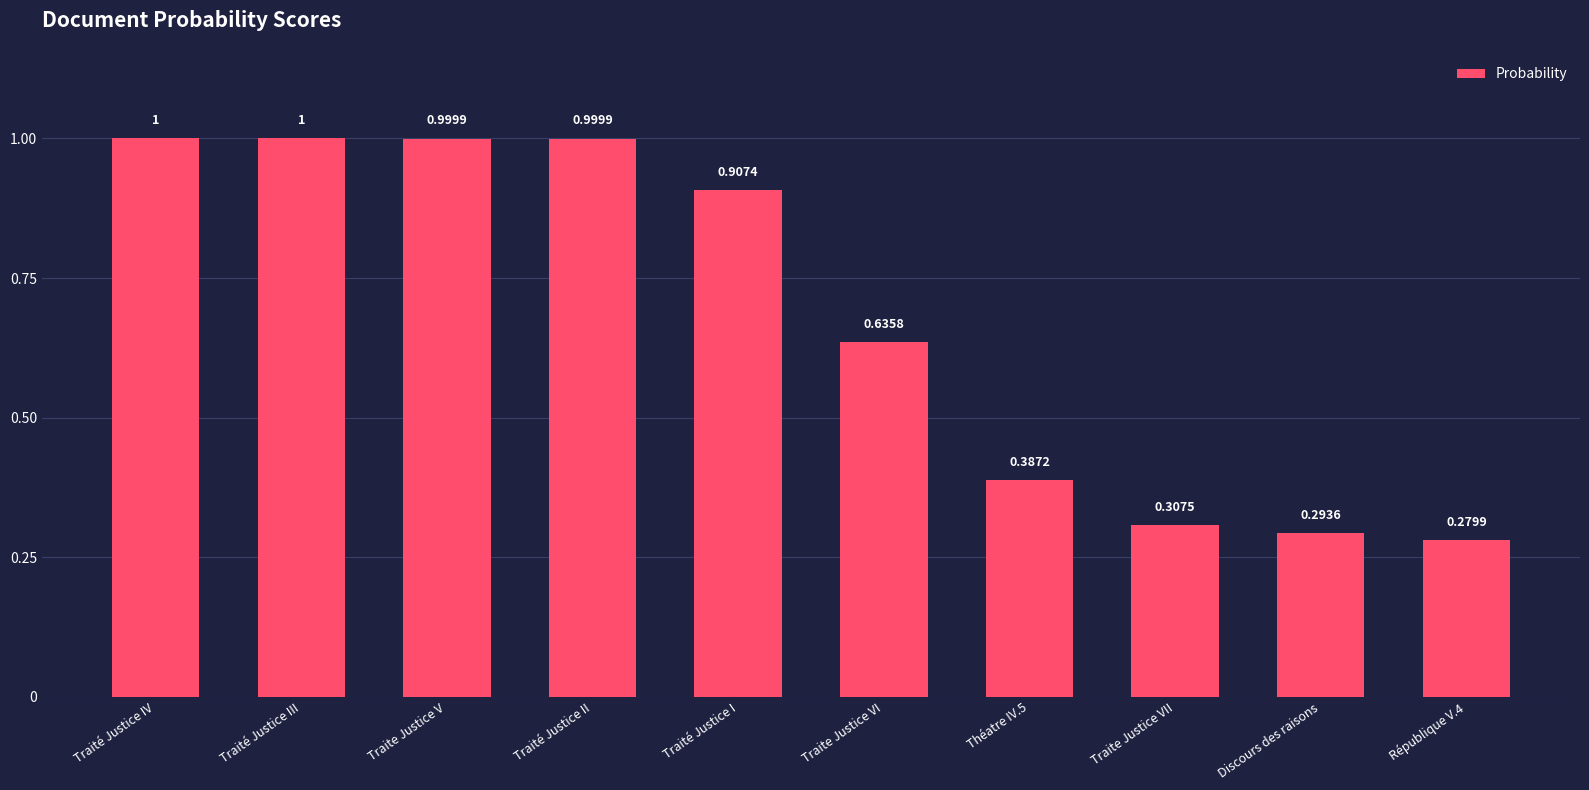

The value at Traité Justice III is 1.0. True or false?

True